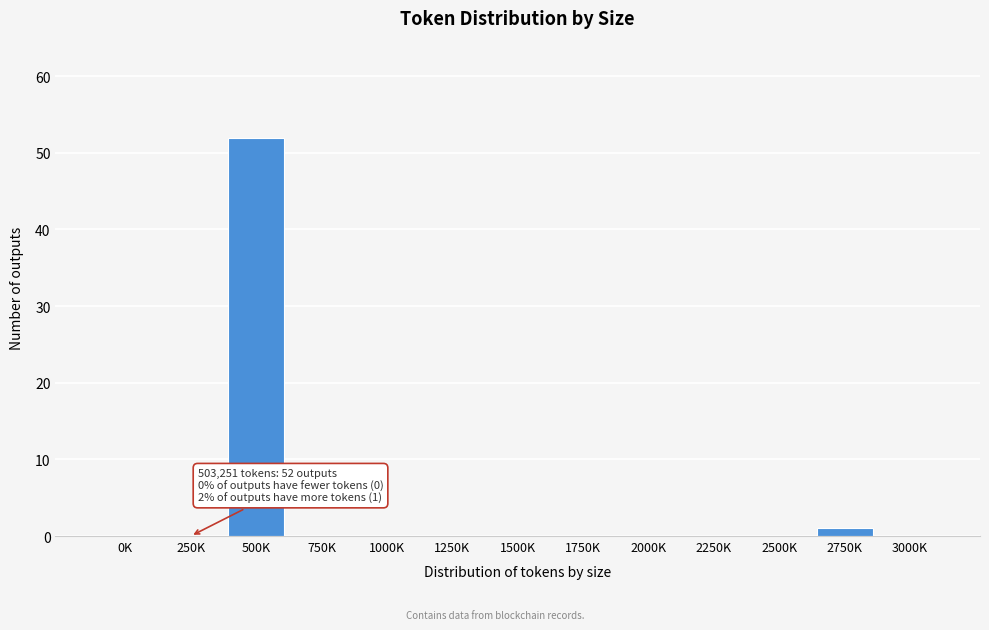

Reading left to right, transcribe all the data shown in this chart.

0K=0	250K=0	500K=52	750K=0	1000K=0	1250K=0	1500K=0	1750K=0	2000K=0	2250K=0	2500K=0	2750K=1	3000K=0